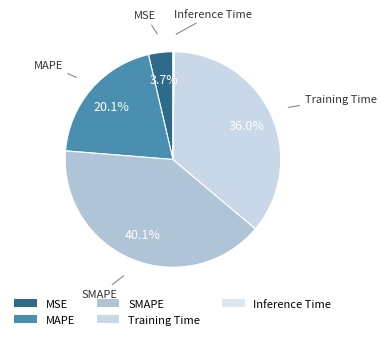

To the nearest percent, what percentage of the pie is MSE?

4%